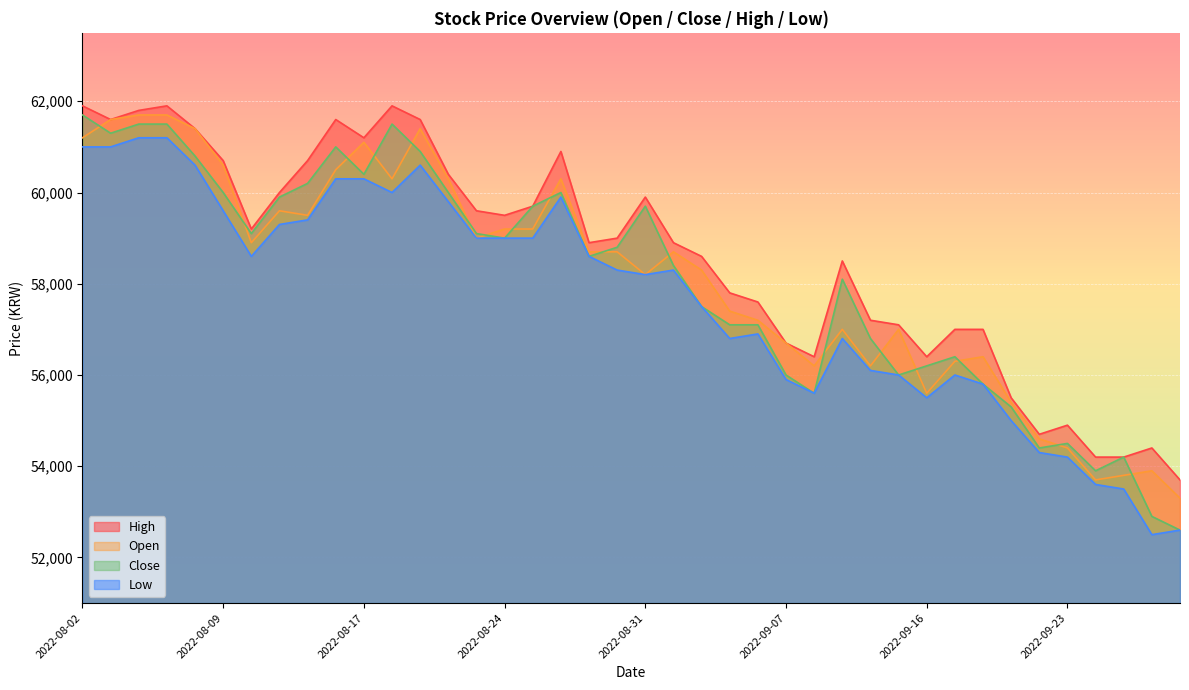

List the series in order of their peak value, lowest first.

Low, Open, Close, High